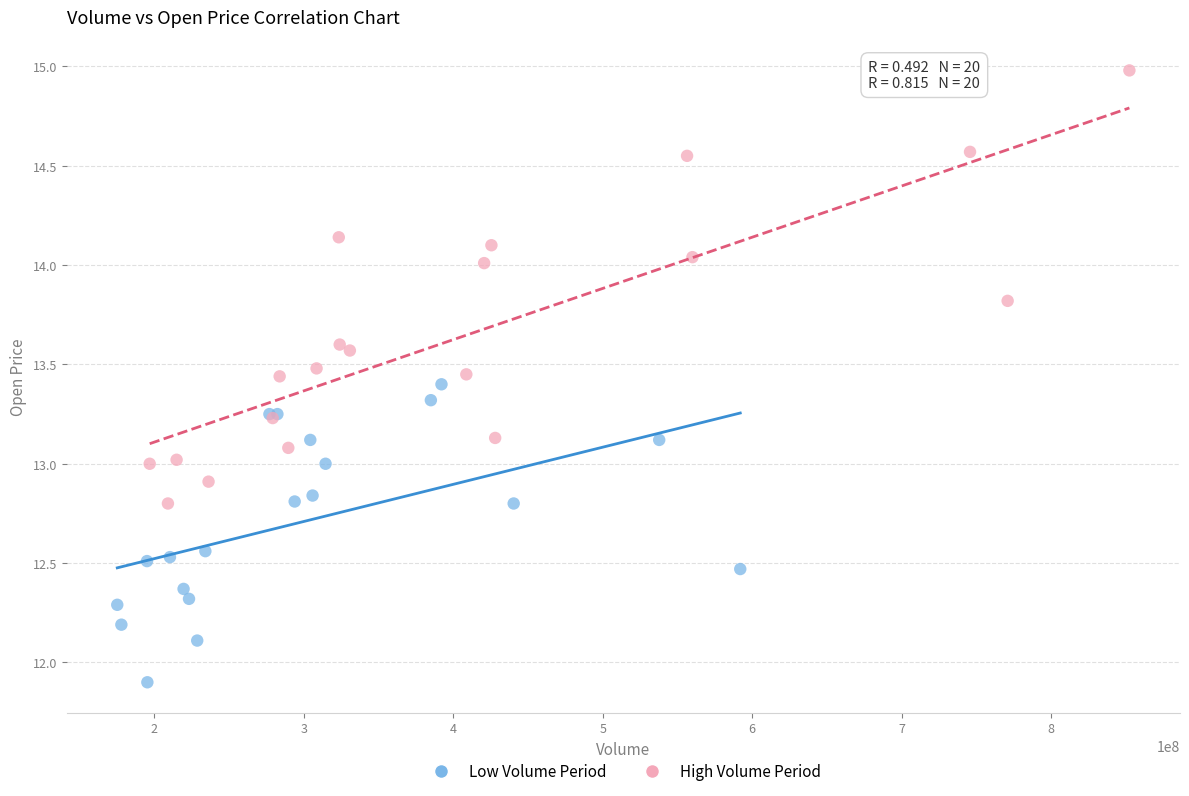

Which series has the widest spread of Y values?

High Volume Period